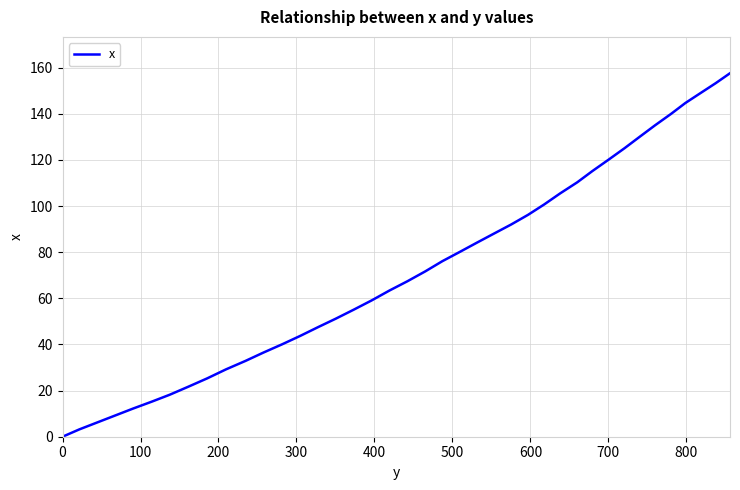

Does the chart display data point markers on the line(s)?

No